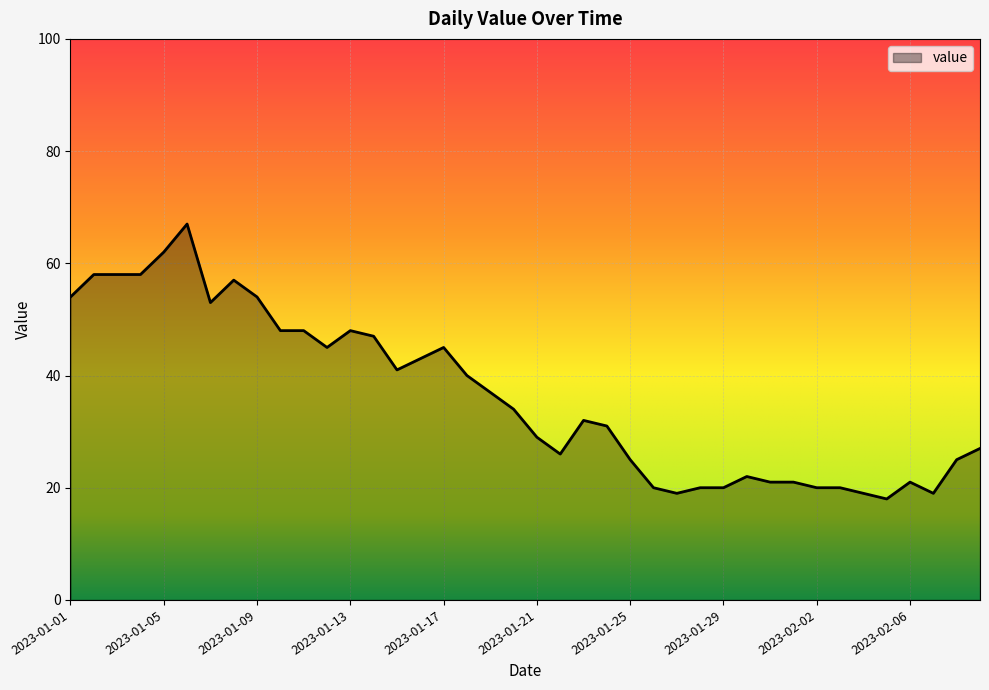

What is the minimum value shown in the chart?

18